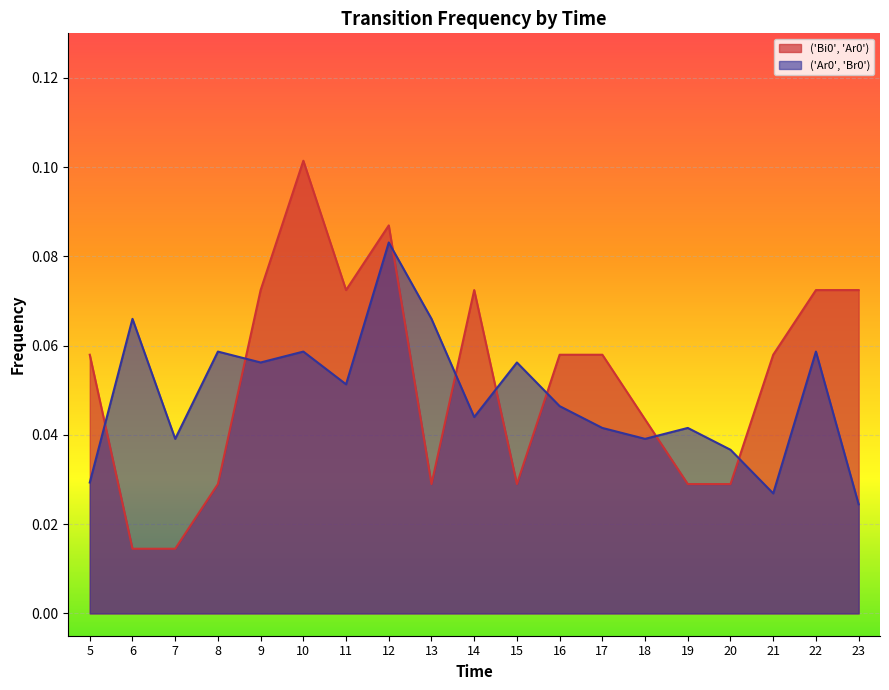

The value of ('Bi0', 'Ar0') at 18 is 0.0. True or false?

False